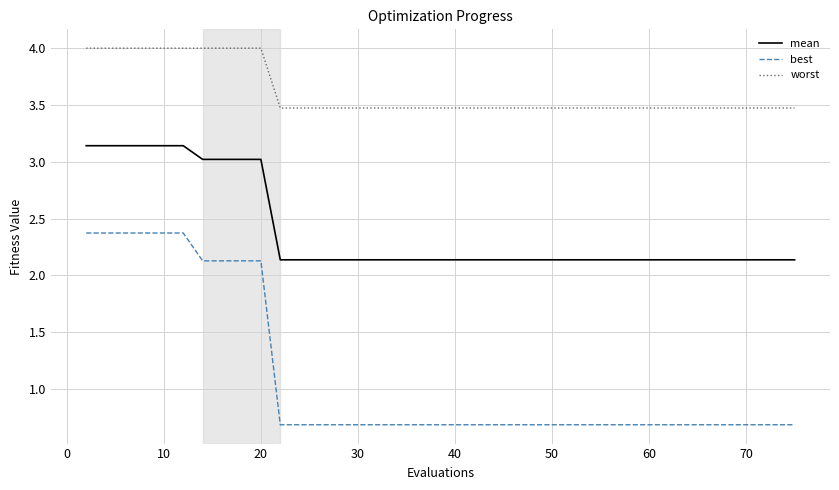

True or false: best and mean intersect in this chart.

False